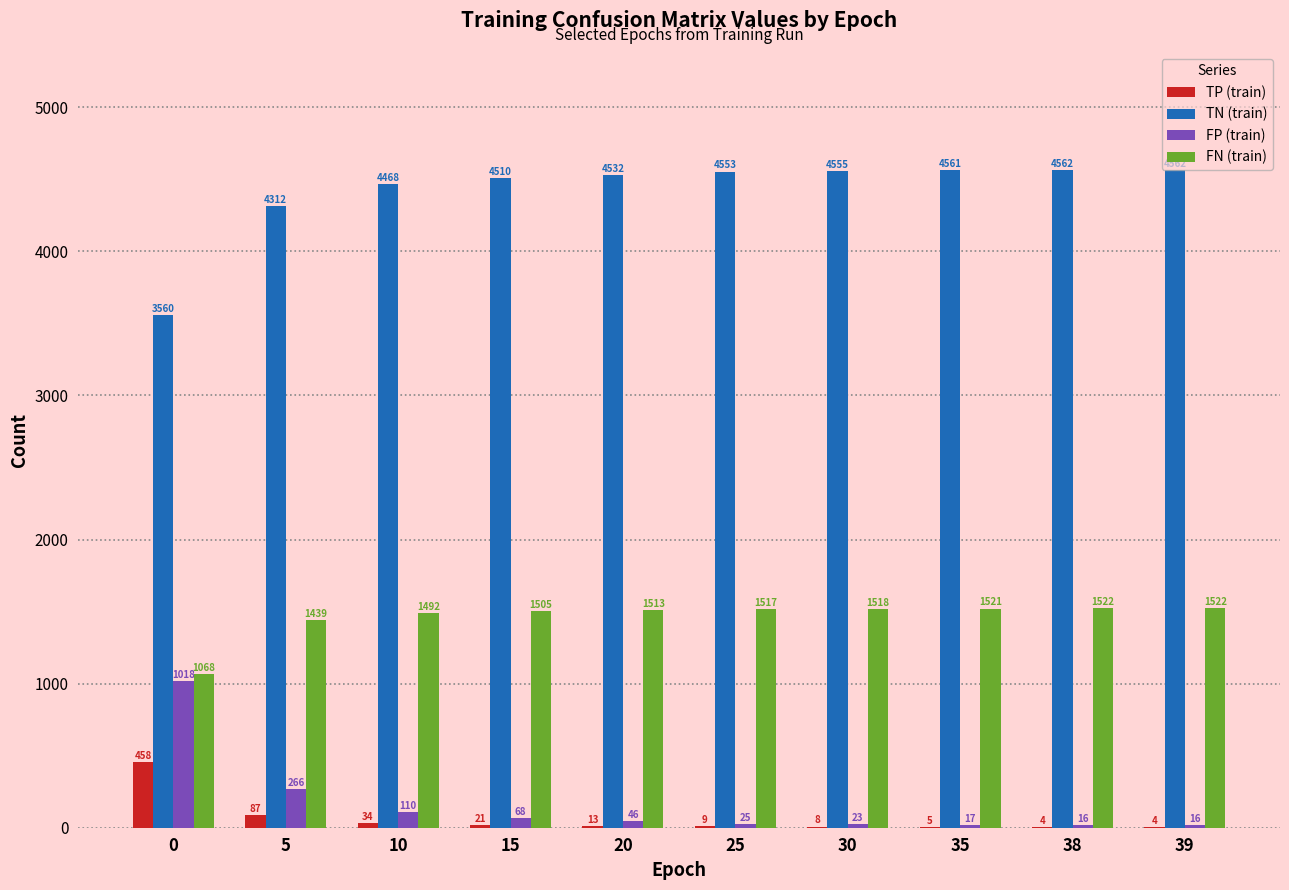

What is the approximate value of TN (train) at 38?

4562